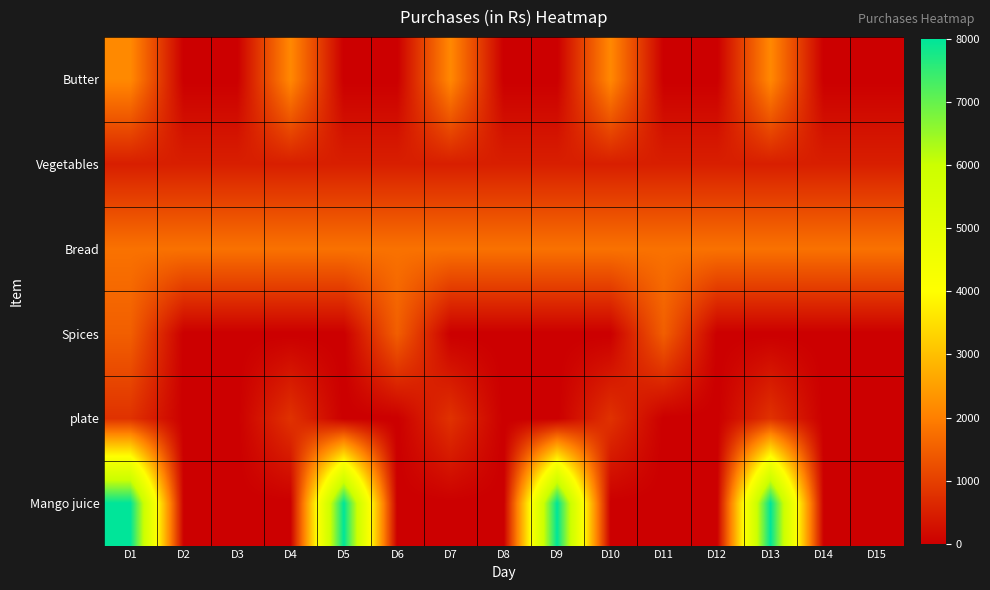

What is the total value across all series at D6?

3800